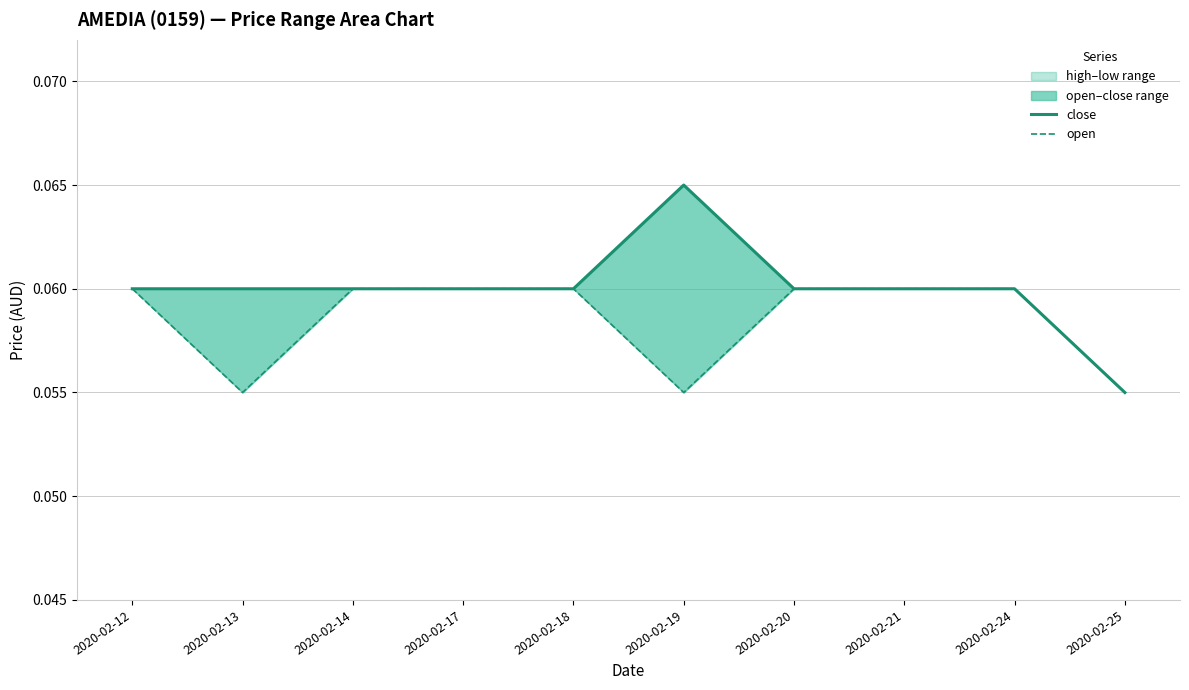

Where is the first local minimum for open?

2020-02-13